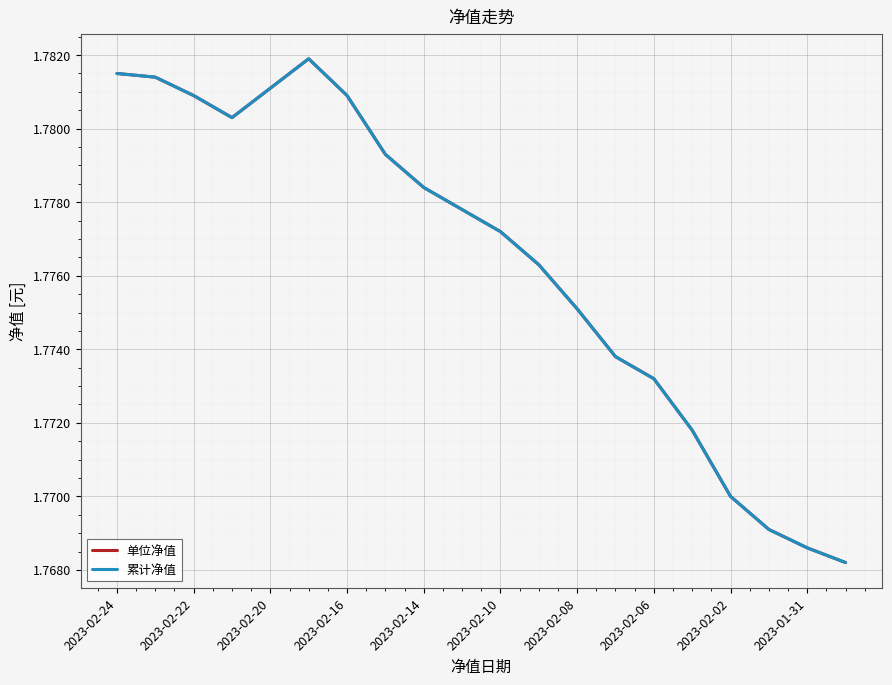

List the series in order of their peak value, highest first.

单位净值, 累计净值